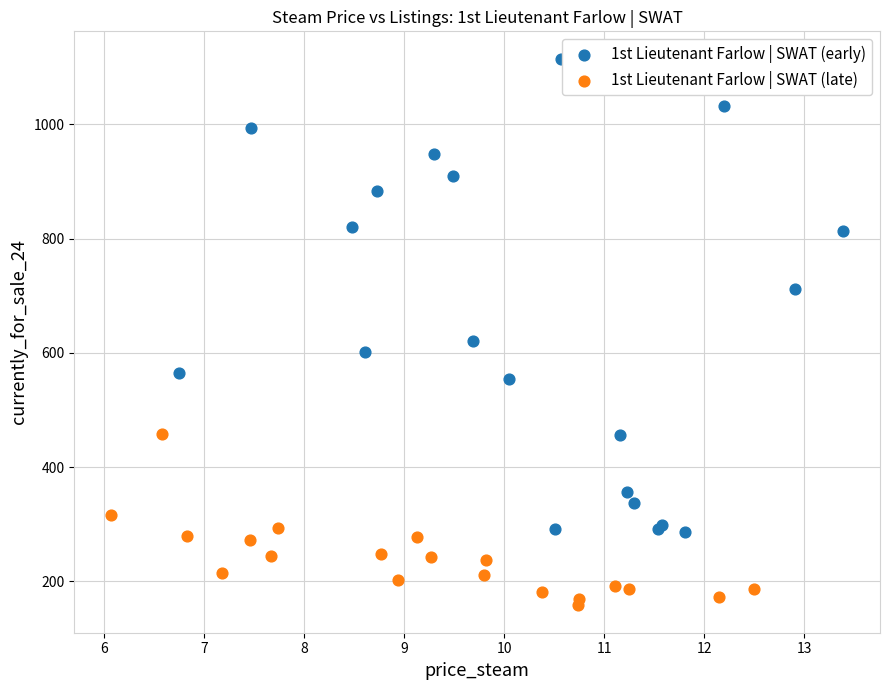

Which series contains the lowest Y value?

1st Lieutenant Farlow | SWAT (late)